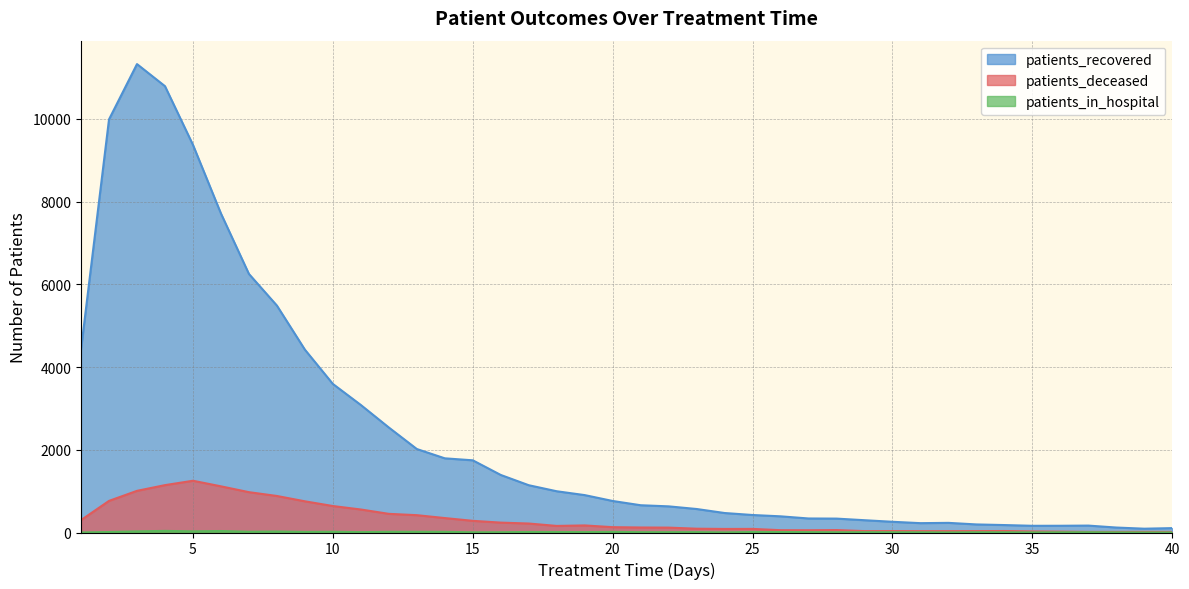

At which category is the sum across all series the highest?

3